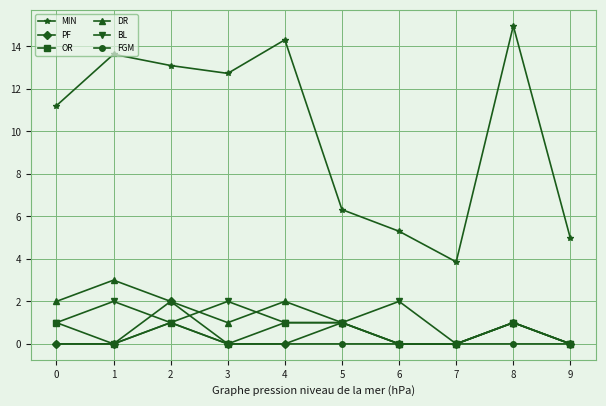

Reading right to left, transcribe all the data shown in this chart.

MIN: 9=5.0	8=15.0	7=3.9	6=5.3	5=6.3	4=14.3	3=12.7	2=13.1	1=13.6	0=11.2
PF: 9=0.0	8=1.0	7=0.0	6=0.0	5=1.0	4=0.0	3=0.0	2=2.0	1=0.0	0=0.0
OR: 9=0.0	8=1.0	7=0.0	6=0.0	5=1.0	4=1.0	3=0.0	2=1.0	1=0.0	0=1.0
DR: 9=0.0	8=1.0	7=0.0	6=0.0	5=1.0	4=2.0	3=1.0	2=2.0	1=3.0	0=2.0
BL: 9=0.0	8=1.0	7=0.0	6=2.0	5=1.0	4=1.0	3=2.0	2=1.0	1=2.0	0=1.0
FGM: 9=0.0	8=0.0	7=0.0	6=0.0	5=0.0	4=0.0	3=0.0	2=1.0	1=0.0	0=0.0